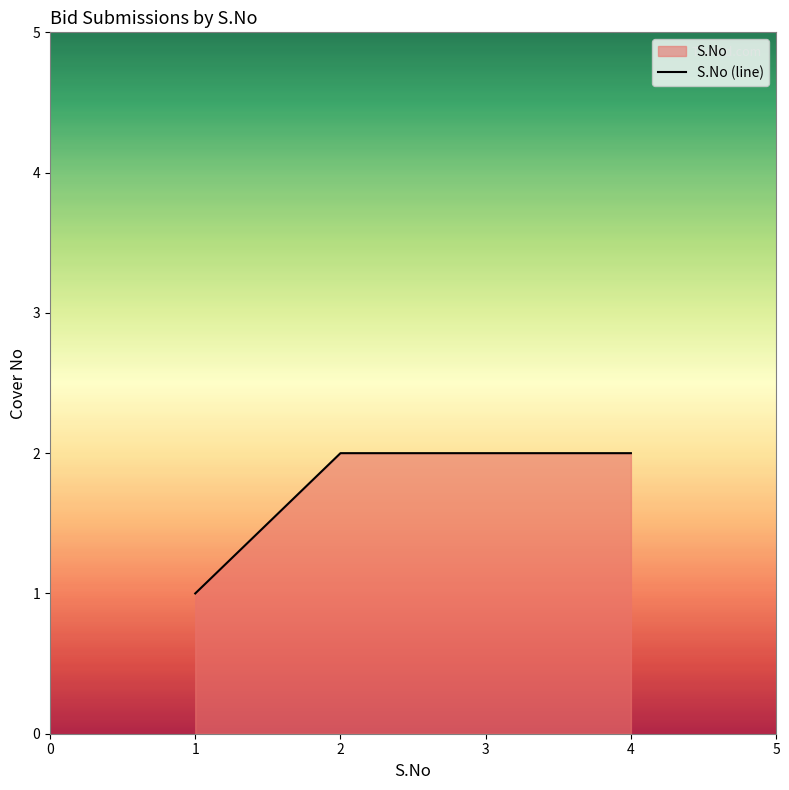

The chart shows a value of 2 at 4. True or false?

True